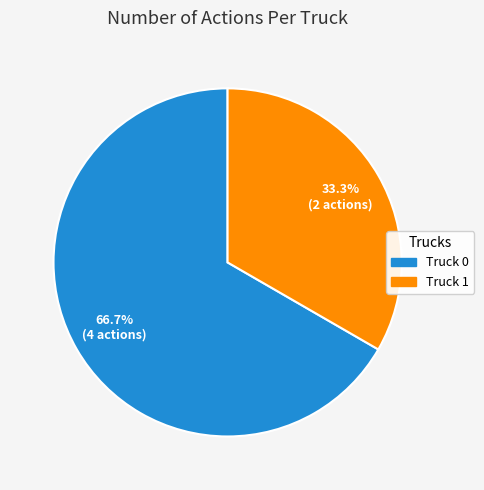

What is the majority slice?

Truck 0